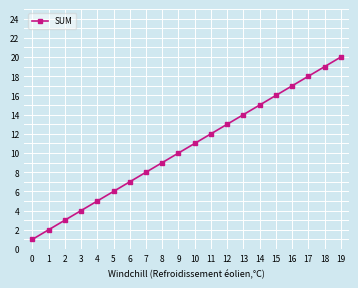

What is the change in value from 3 to 12?

+9